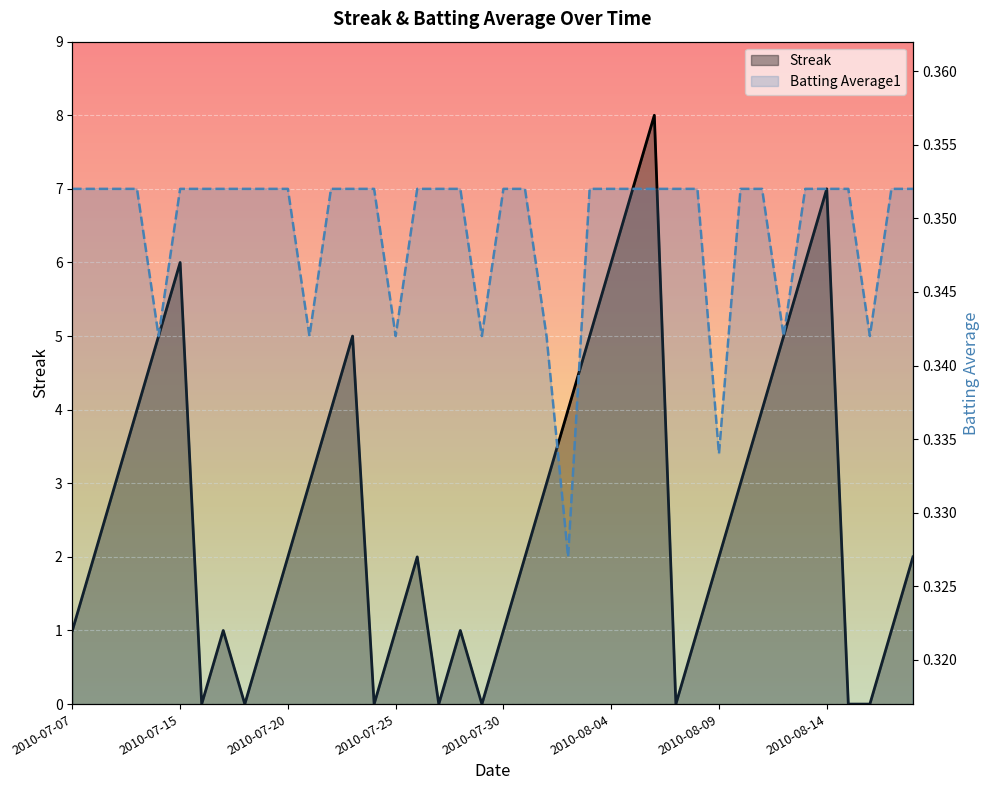

Reading left to right, transcribe all the data shown in this chart.

Streak: 2010-07-07=1.0	2010-07-08=2.0	2010-07-09=3.0	2010-07-10=4.0	2010-07-11=5.0	2010-07-15=6.0	2010-07-16=0.0	2010-07-17=1.0	2010-07-18=0.0	2010-07-19=1.0	2010-07-20=2.0	2010-07-21=3.0	2010-07-22=4.0	2010-07-23=5.0	2010-07-24=0.0	2010-07-25=1.0	2010-07-26=2.0	2010-07-27=0.0	2010-07-28=1.0	2010-07-29=0.0	2010-07-30=1.0	2010-07-31=2.0	2010-08-01=3.0	2010-08-02=4.0	2010-08-03=5.0	2010-08-04=6.0	2010-08-05=7.0	2010-08-06=8.0	2010-08-07=0.0	2010-08-08=1.0	2010-08-09=2.0	2010-08-10=3.0	2010-08-11=4.0	2010-08-12=5.0	2010-08-13=6.0	2010-08-14=7.0	2010-08-15=0.0	2010-08-16=0.0	2010-08-17=1.0	2010-08-18=2.0
Batting Average1: 2010-07-07=0.4	2010-07-08=0.4	2010-07-09=0.4	2010-07-10=0.4	2010-07-11=0.3	2010-07-15=0.4	2010-07-16=0.4	2010-07-17=0.4	2010-07-18=0.4	2010-07-19=0.4	2010-07-20=0.4	2010-07-21=0.3	2010-07-22=0.4	2010-07-23=0.4	2010-07-24=0.4	2010-07-25=0.3	2010-07-26=0.4	2010-07-27=0.4	2010-07-28=0.4	2010-07-29=0.3	2010-07-30=0.4	2010-07-31=0.4	2010-08-01=0.3	2010-08-02=0.3	2010-08-03=0.4	2010-08-04=0.4	2010-08-05=0.4	2010-08-06=0.4	2010-08-07=0.4	2010-08-08=0.4	2010-08-09=0.3	2010-08-10=0.4	2010-08-11=0.4	2010-08-12=0.3	2010-08-13=0.4	2010-08-14=0.4	2010-08-15=0.4	2010-08-16=0.3	2010-08-17=0.4	2010-08-18=0.4